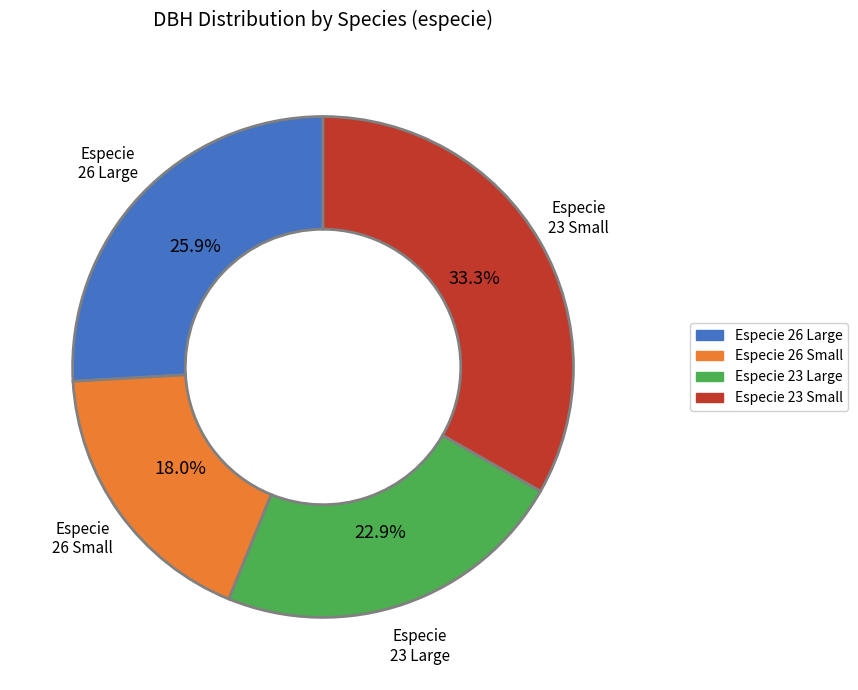

Combined, what portion of the pie is Especie 23 Large and Especie 26 Large?

48.8%